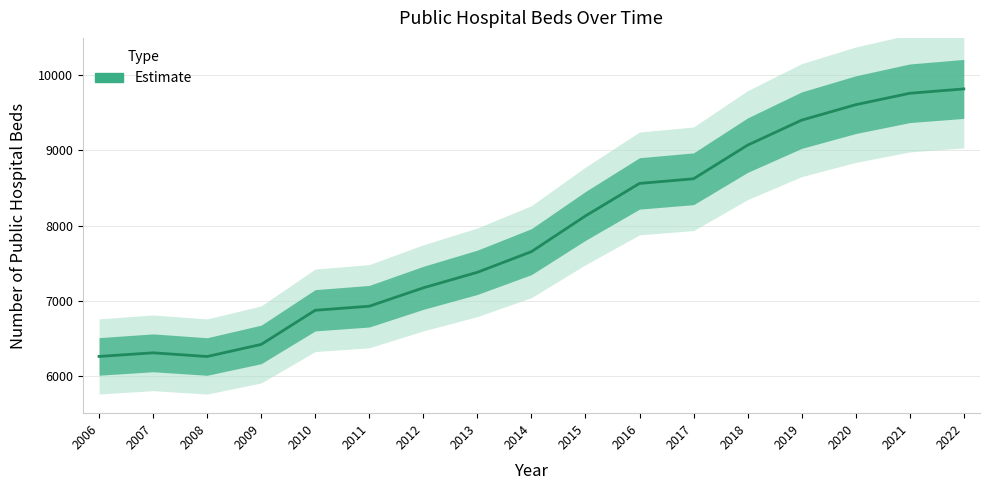

The chart shows a value of 11535 at 2013. True or false?

False